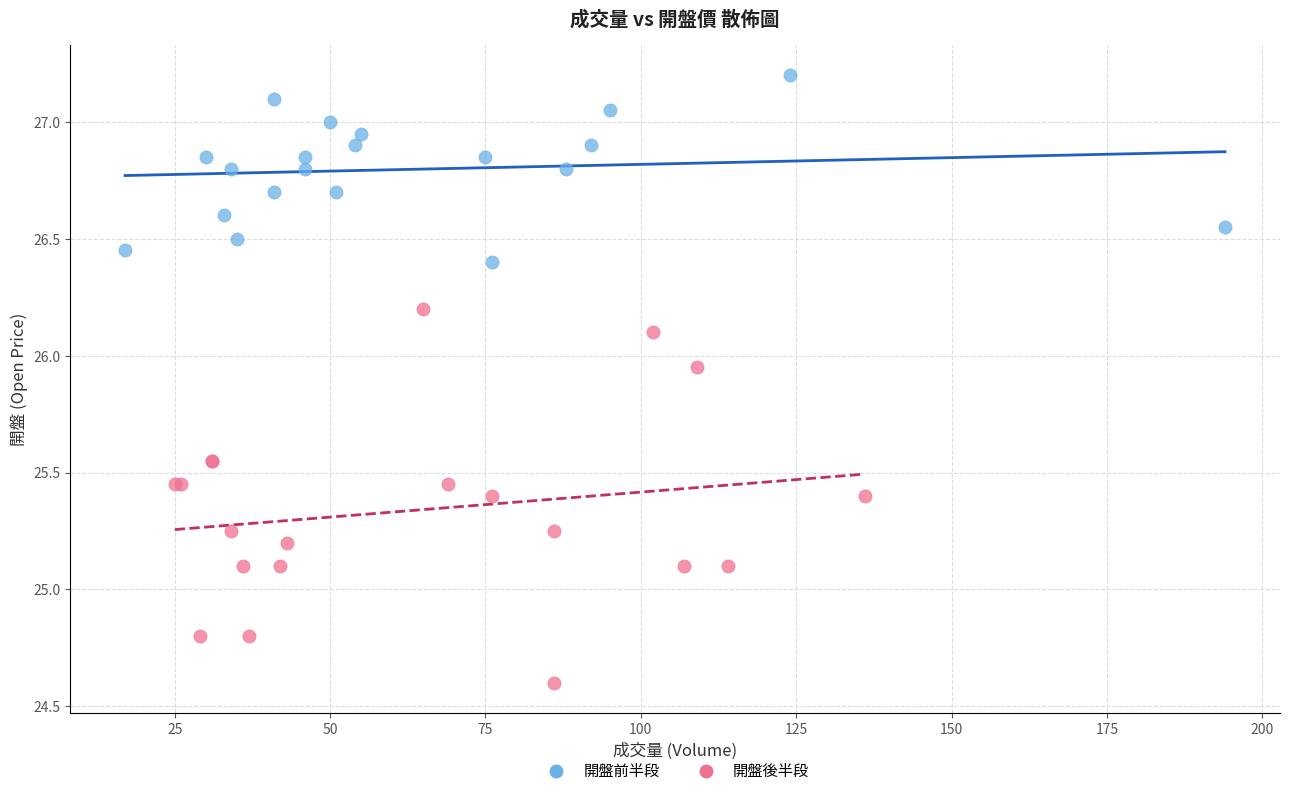

Which series reaches the minimum Y coordinate?

開盤後半段